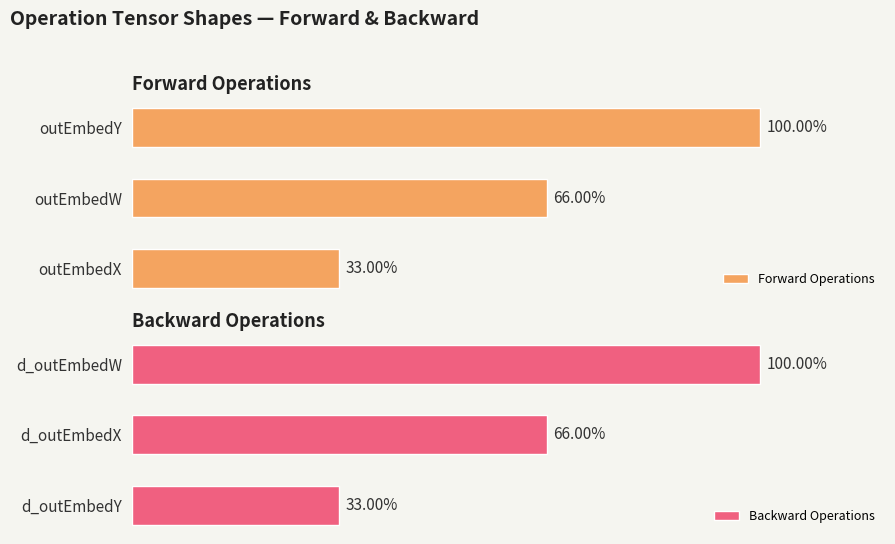

Which category has the highest value in the Forward Operations series?

outEmbedY